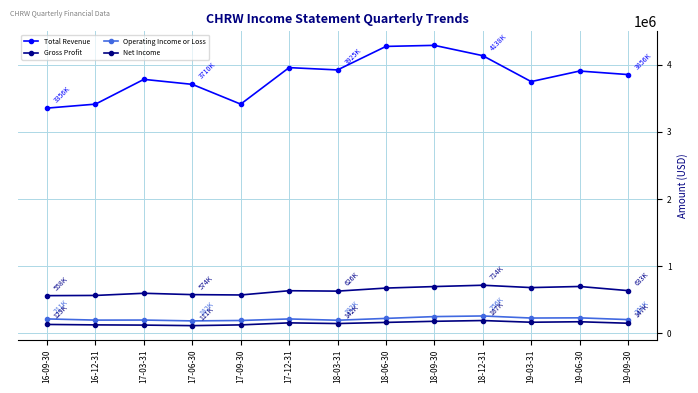

In Net Income, how many points are higher than both neighbors (excluding endpoints)?

3